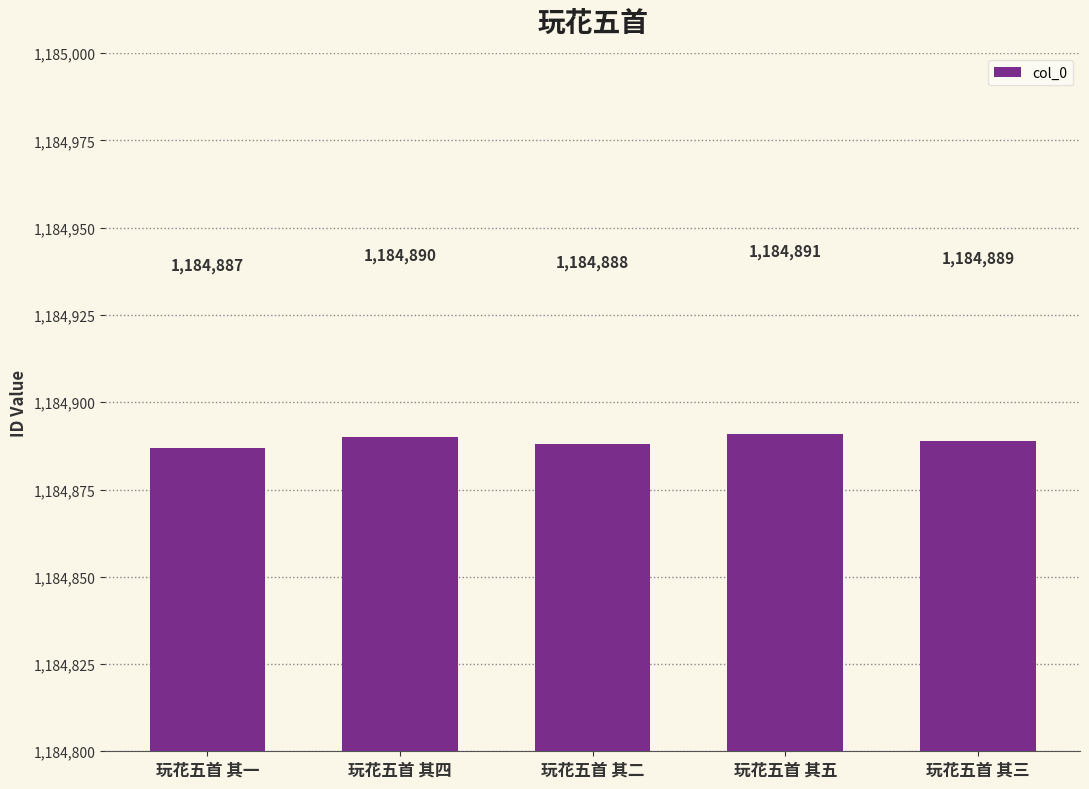

At which label is the value closest to 1184889?

玩花五首 其三